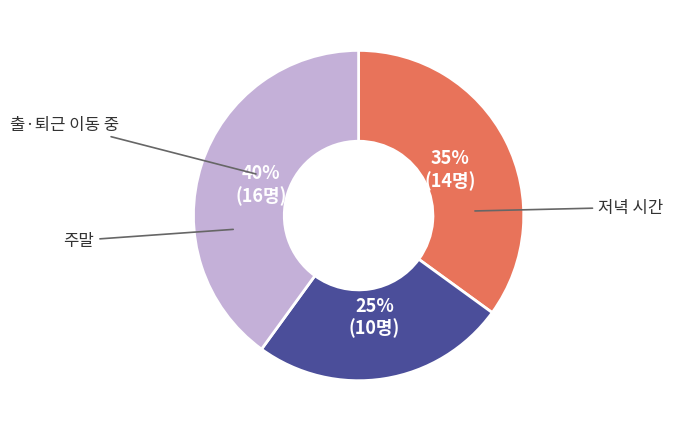

Is there any slice that represents more than half of the pie?

No